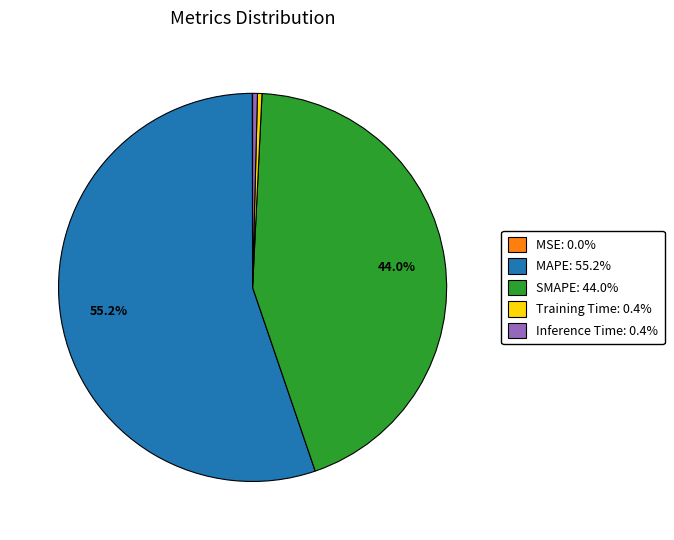

What is the majority slice?

MAPE